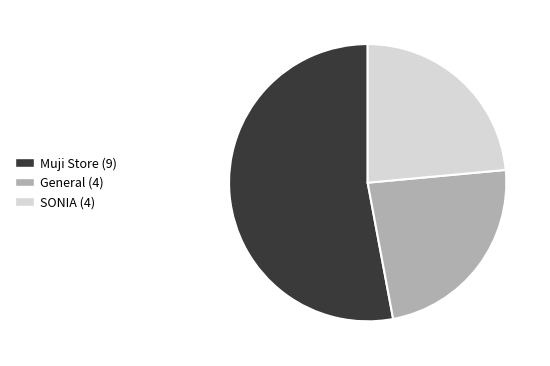

What is the ratio of the value at General to the value at Muji Store?

0.4